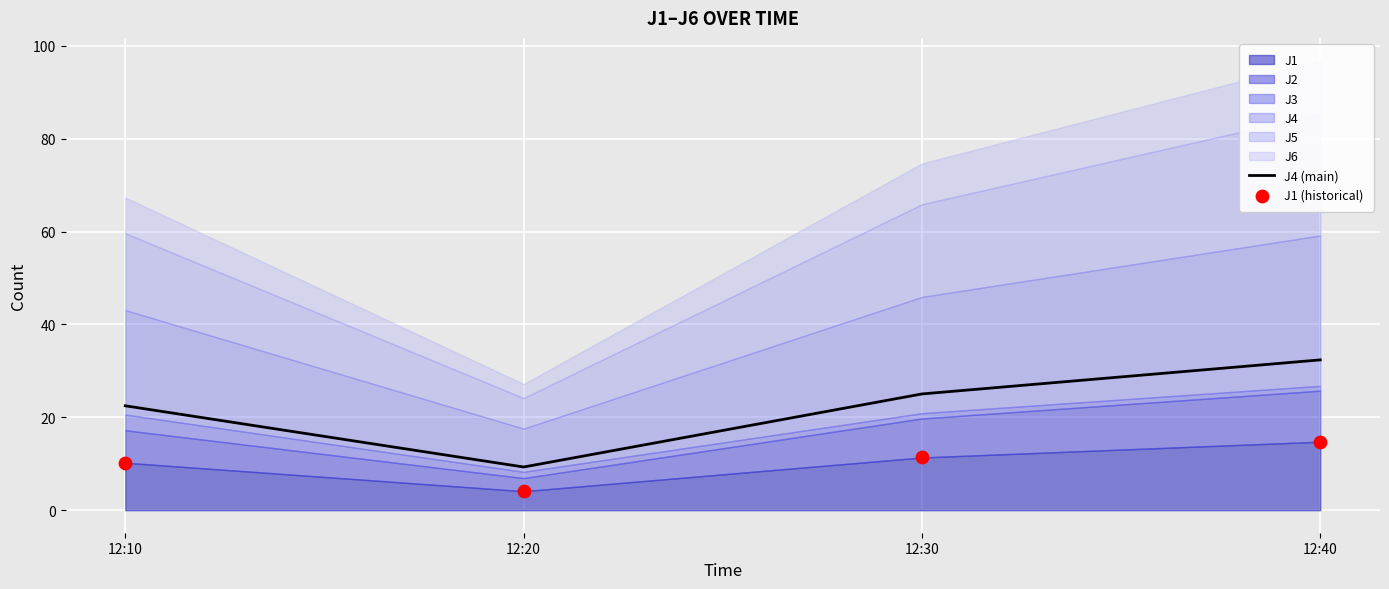

Which series has the largest total across all categories?

J4 (main)